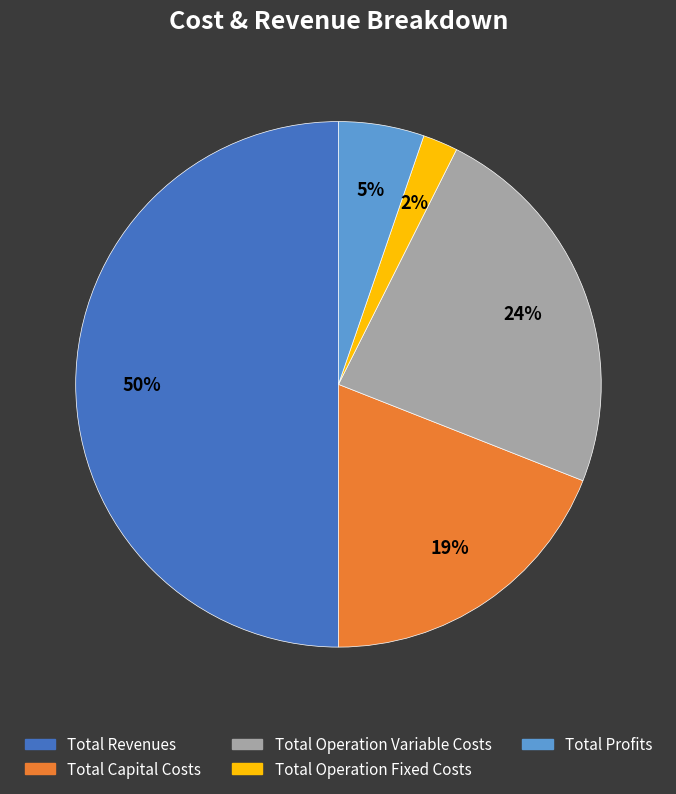

Which has a higher value, Total Profits or Total Revenues?

Total Revenues